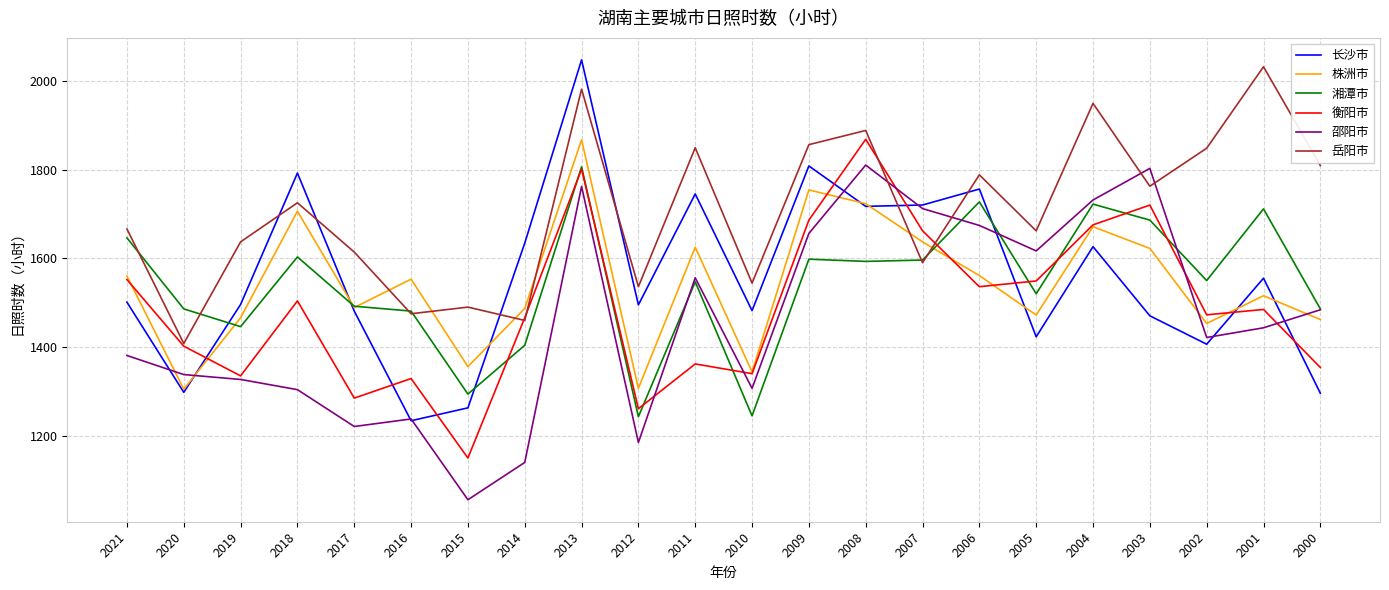

What is the difference between the maximum and second lowest values in the 湘潭市 series?

561.0